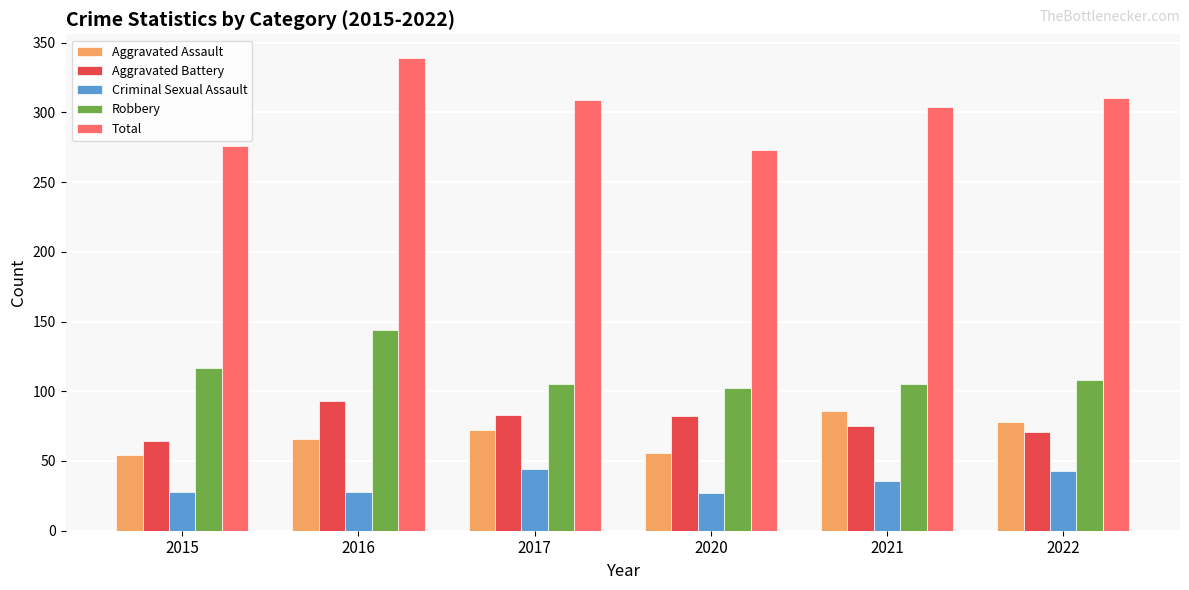

What is the highest value of the Total series?

339